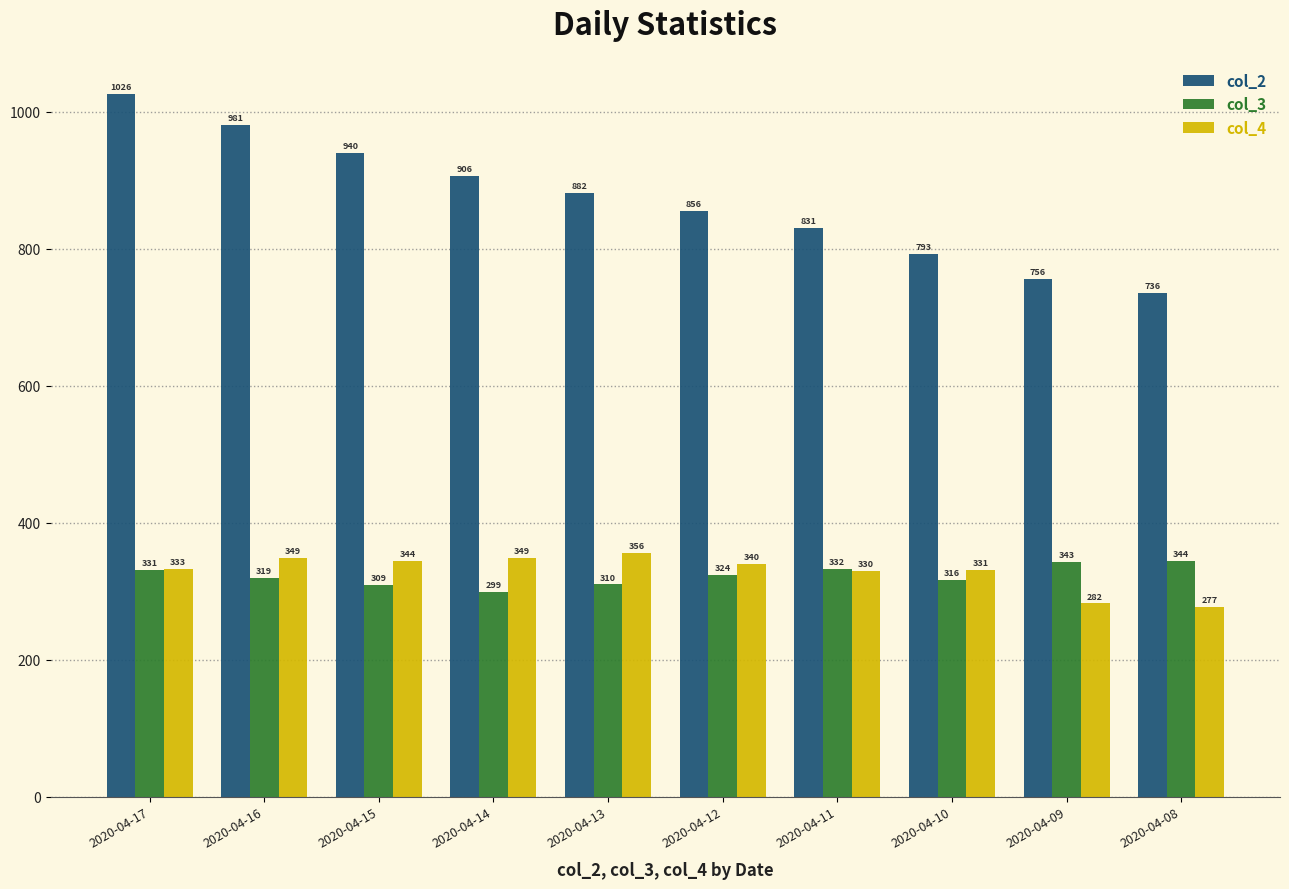

Which category has the highest value in the col_4 series?

2020-04-13